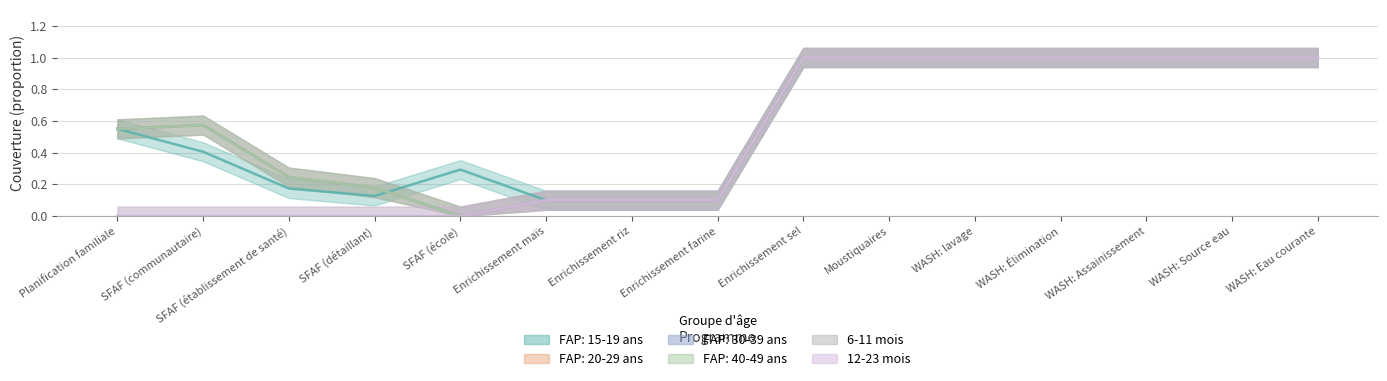

What is the difference between the second highest and minimum values in the FAP: 20-29 ans series?

1.0